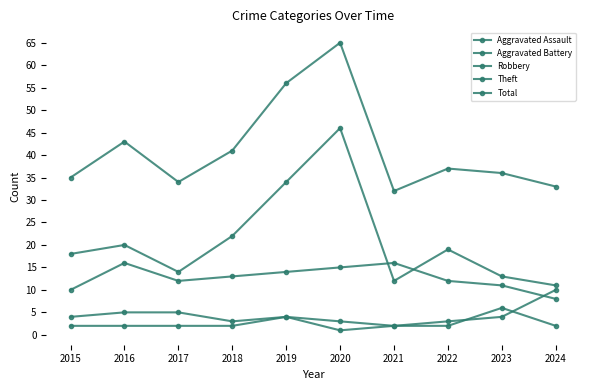

Is this an area chart (filled region under the line)?

No